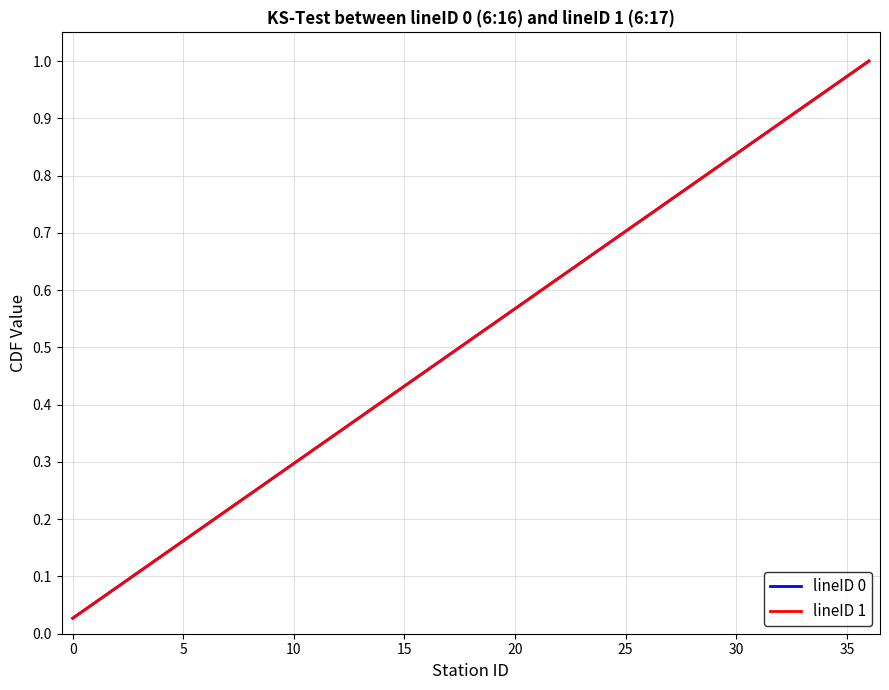

True or false: lineID 1 has more than 1 interior local peaks.

False